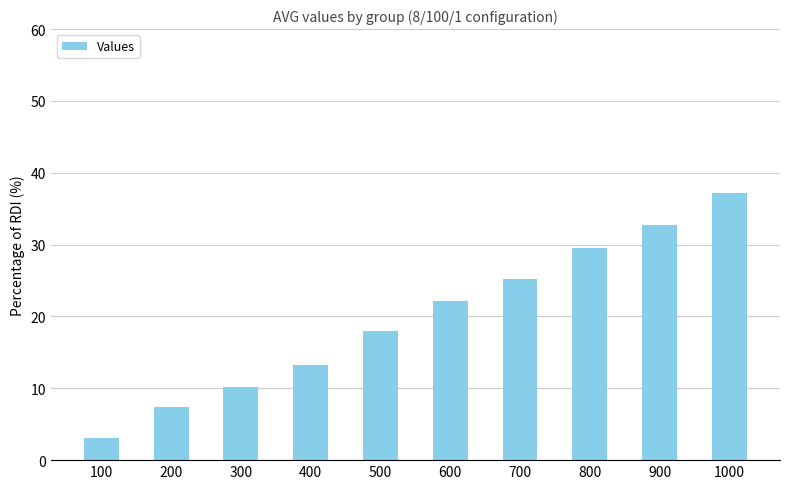

What is the ratio of the value at 1000 to the value at 600?

1.7